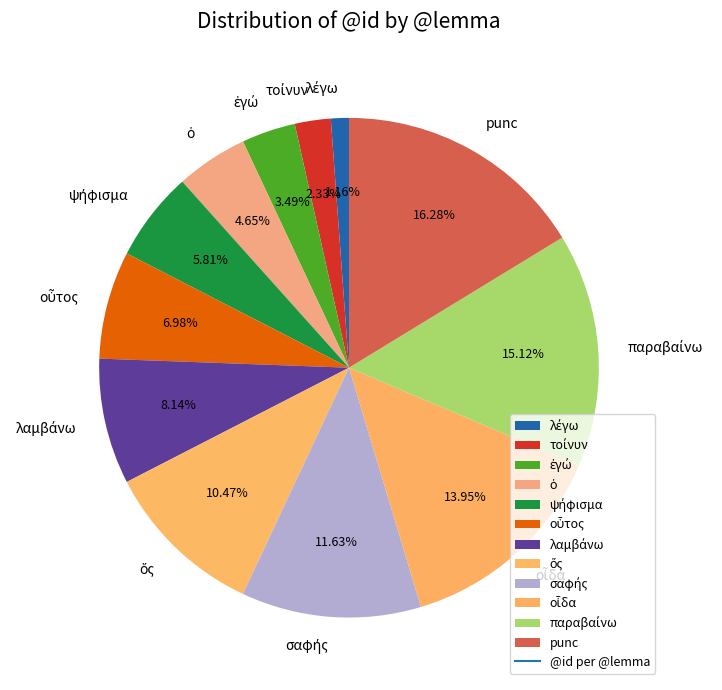

Which category has the biggest portion of the pie?

punc